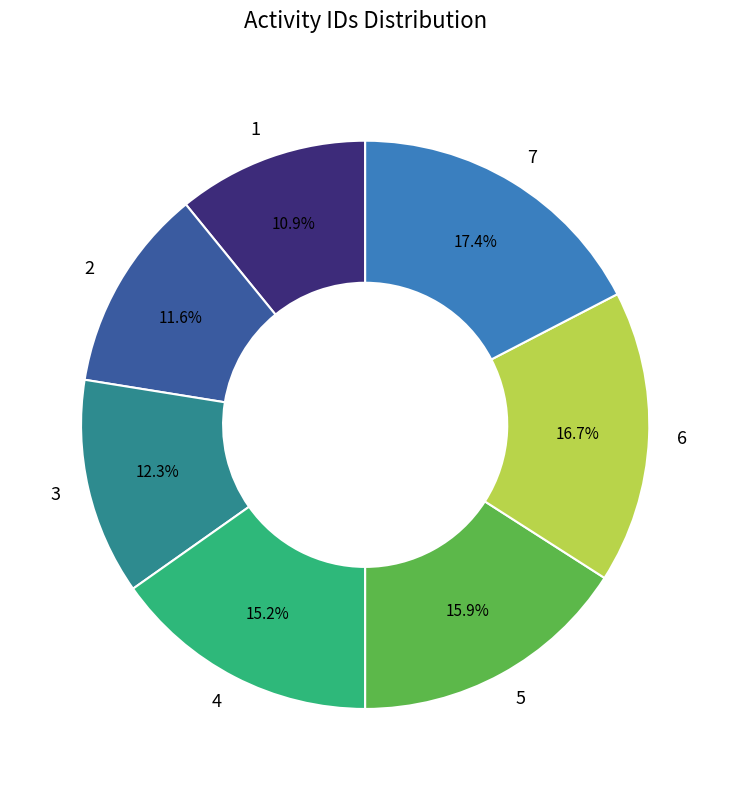

Which slice is the smallest?

1